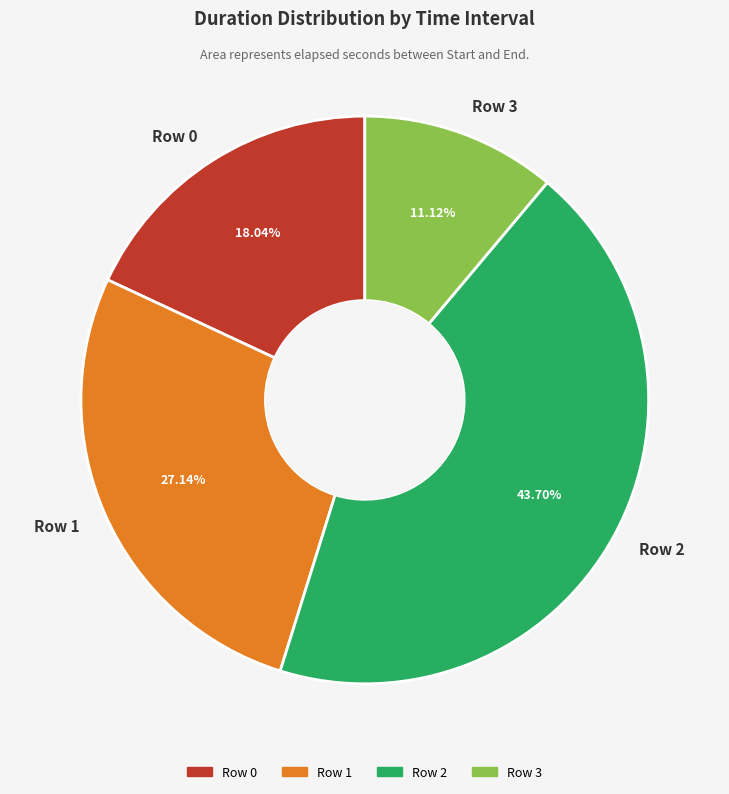

Approximately how many times larger is the value at Row 0 compared to Row 1?

0.7